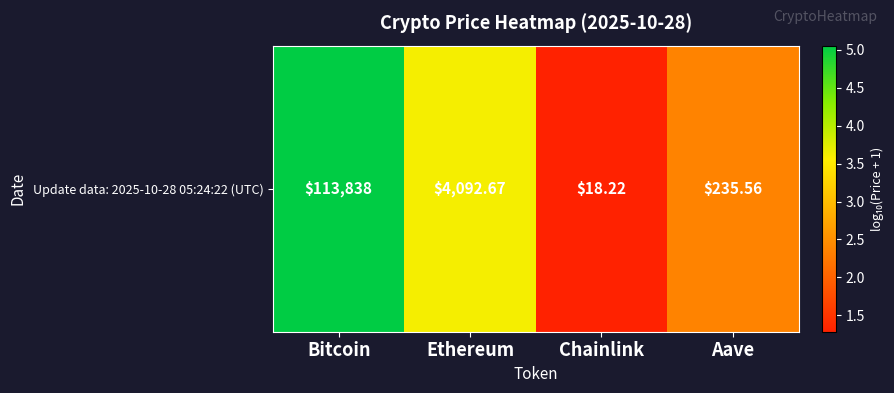

Which has a higher value, Chainlink or Ethereum?

Ethereum